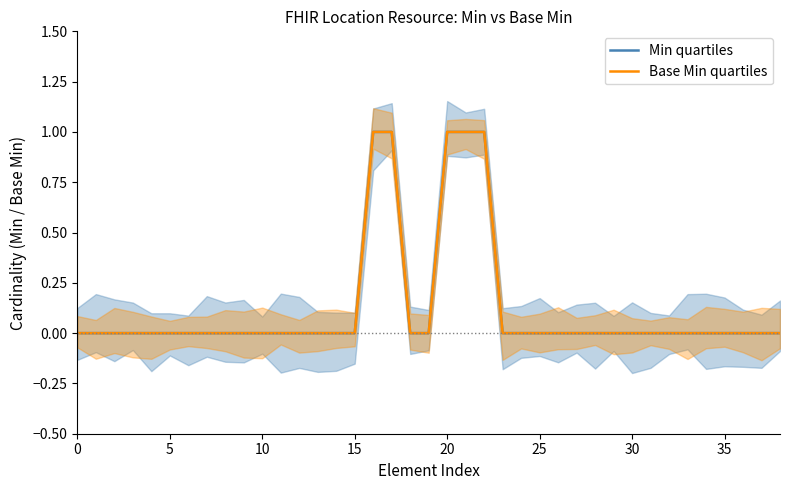

The value of Base Min quartiles at 5 is 0. True or false?

True